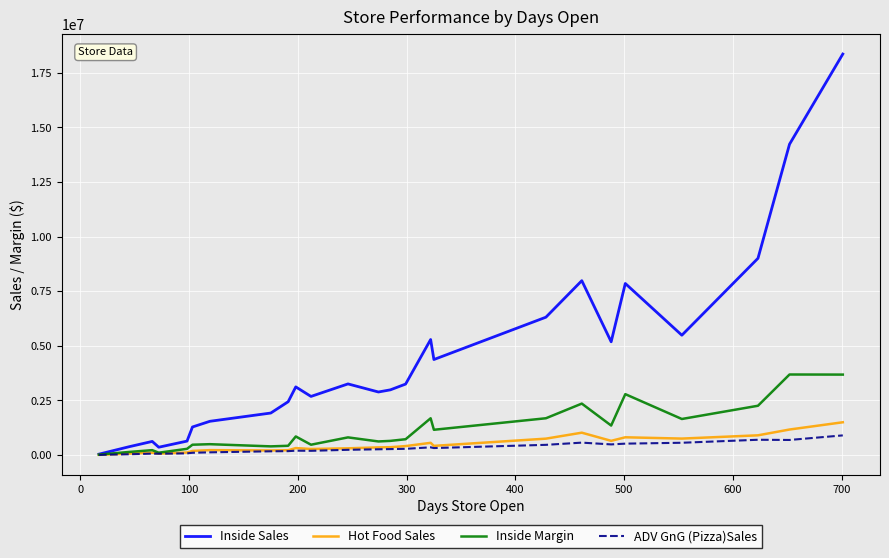

What is the maximum value for Inside Sales?

18362593